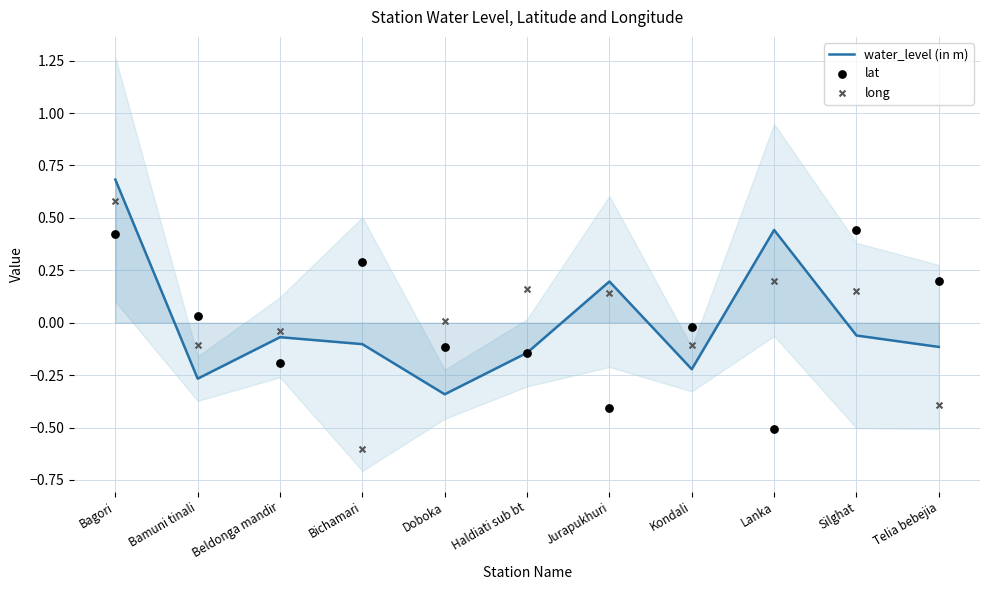

At which category is the sum across all series the highest?

Bagori